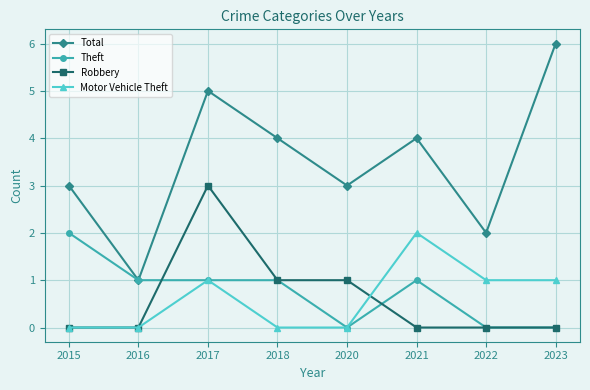

What is the difference between the Theft values at 2015 and 2022?

2